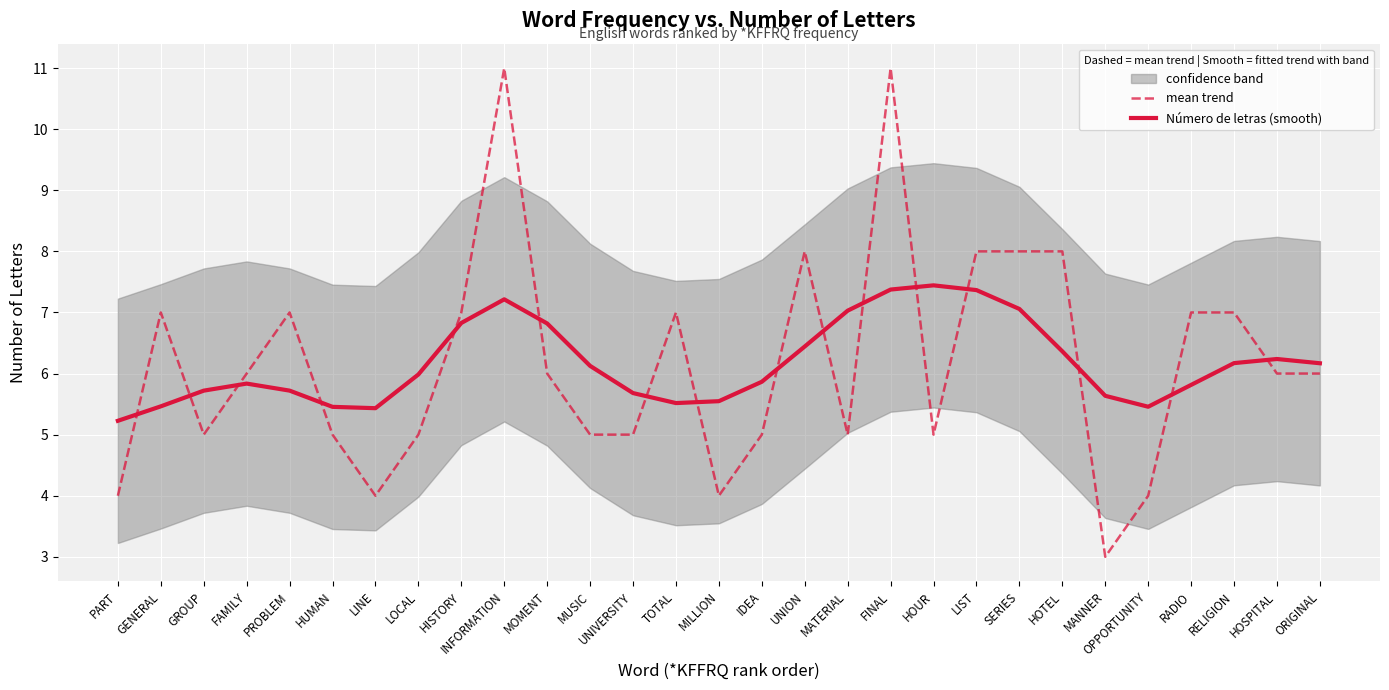

Rank the series by their maximum value, from highest to lowest.

mean trend, Número de letras (smooth)